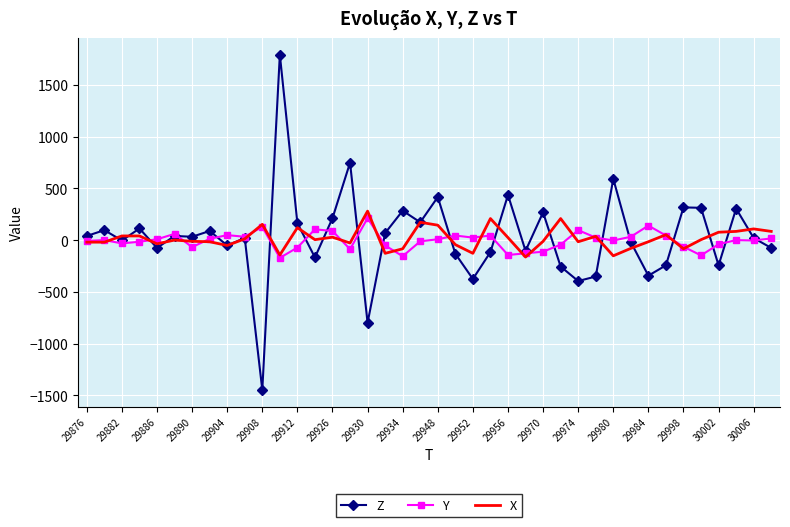

What is the smallest value displayed?

-1448